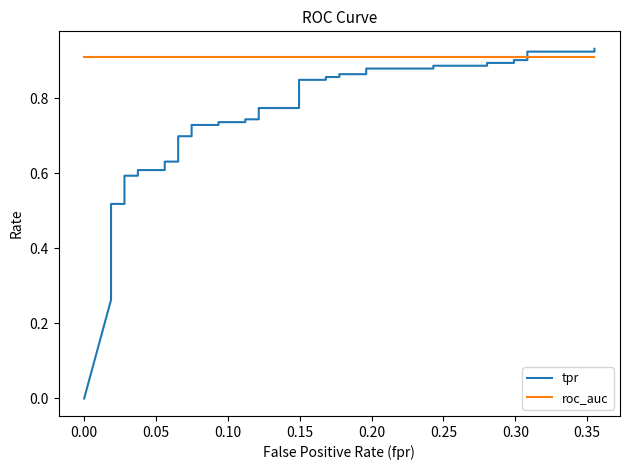

How many lines are shown in the chart?

2